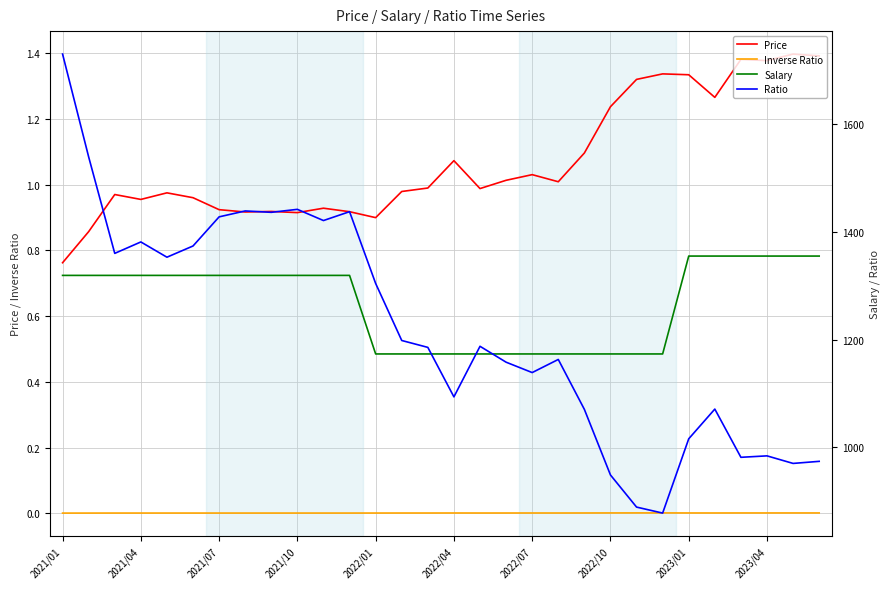

True or false: Ratio and Inverse Ratio cross at least once.

False